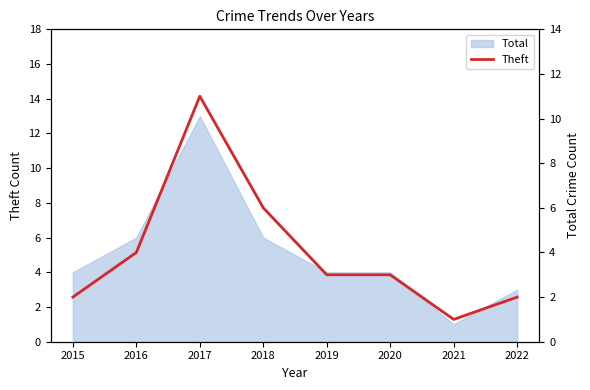

What is the change in value from 2017 to 2021?

-10